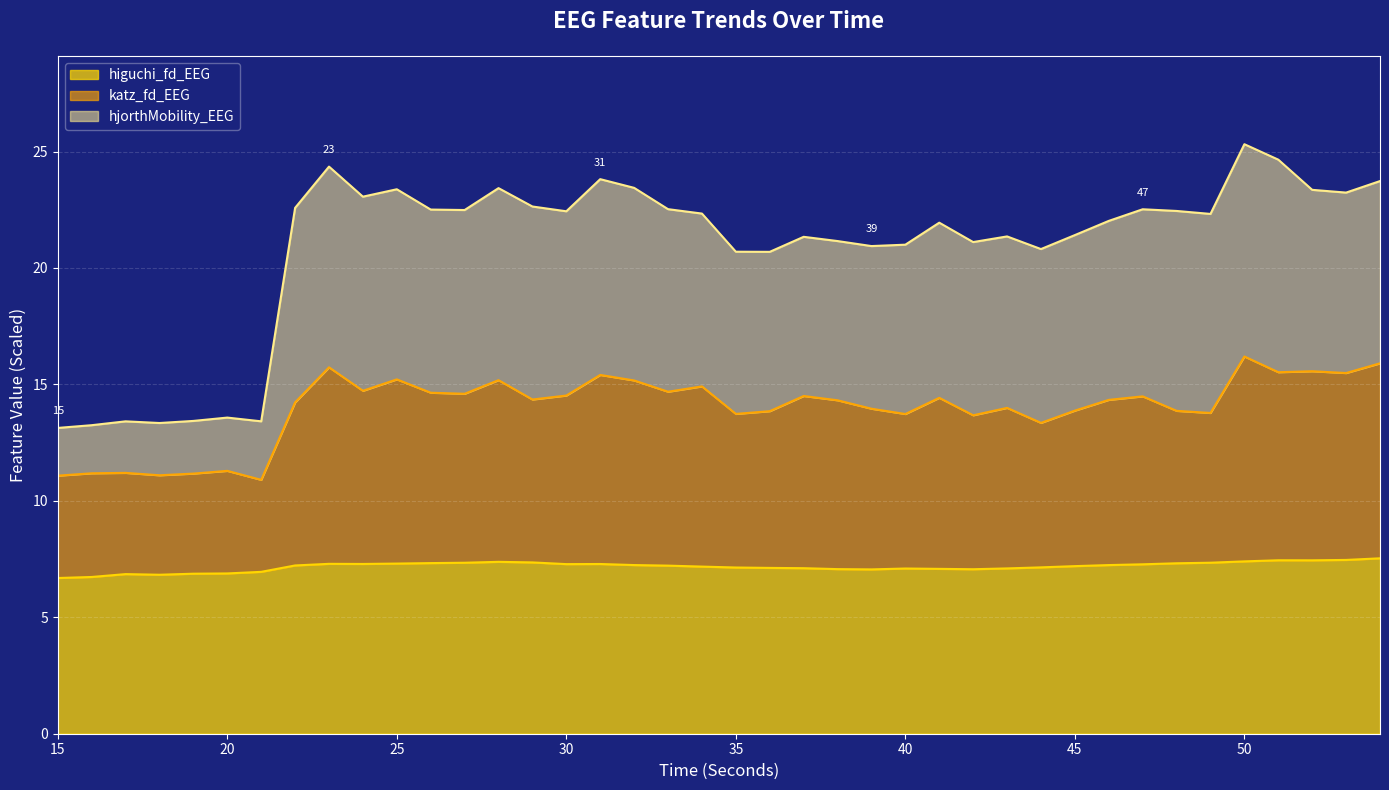

True or false: higuchi_fd_EEG and katz_fd_EEG cross at least once.

False